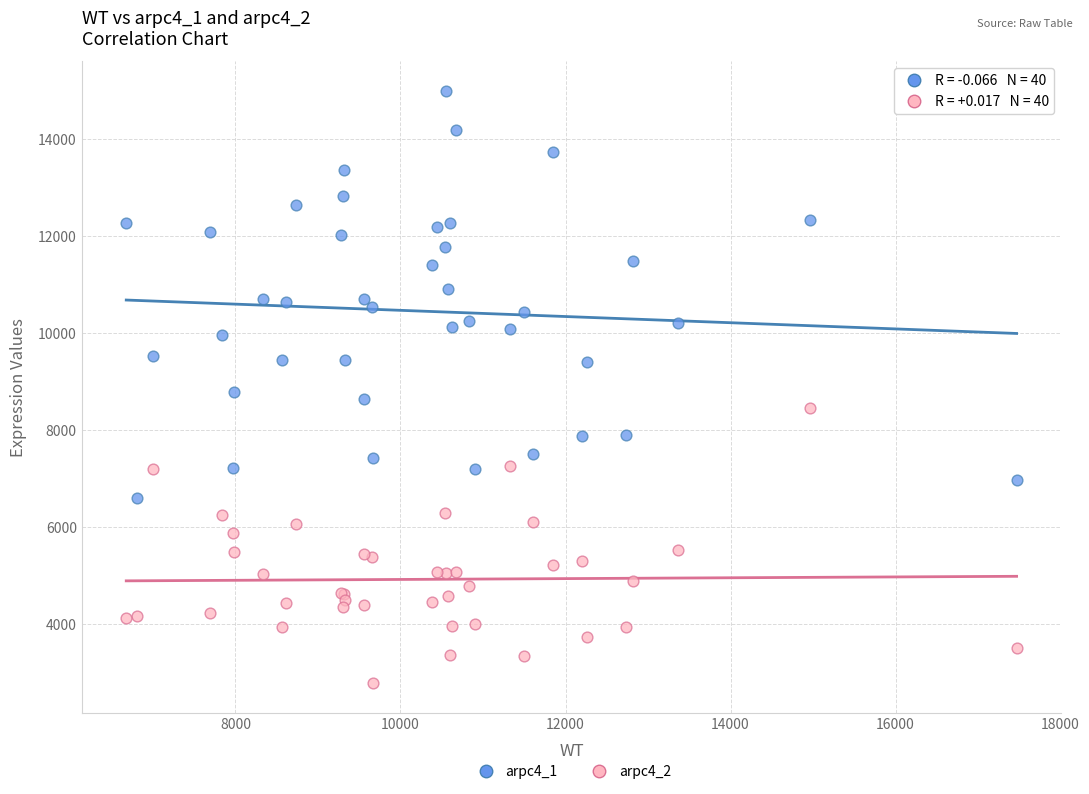

Which series has the widest spread of Y values?

arpc4_1